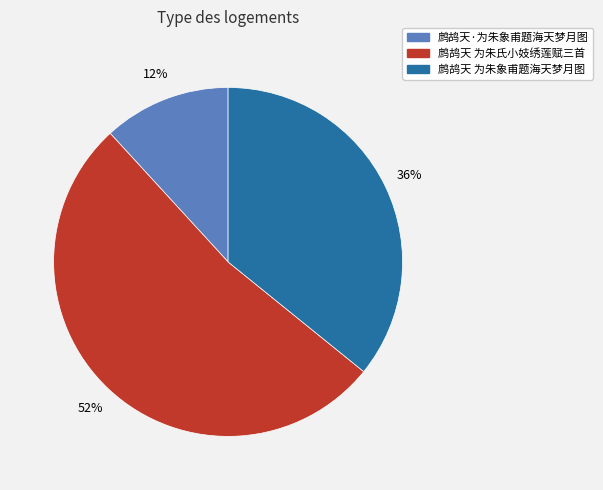

Do 鹧鸪天 为朱象甫题海天梦月图 and 鹧鸪天·为朱象甫题海天梦月图 together represent more than half of the pie?

No